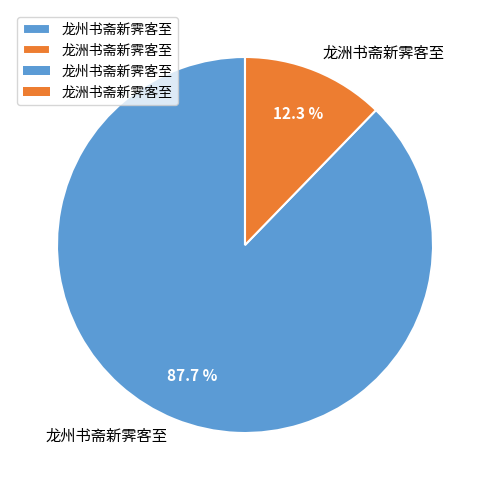

To the nearest percent, what percentage of the pie is 龙洲书斋新霁客至?

12%